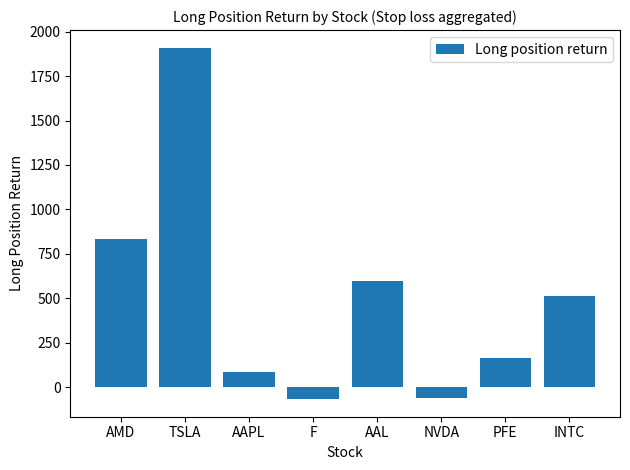

What is the change in value from AAPL to F?

-150.7